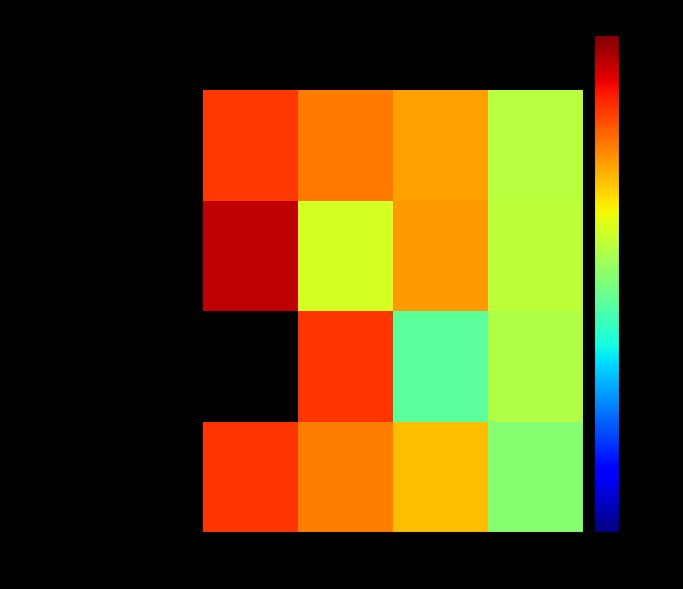

What is the minimum value shown in the chart?

483.1